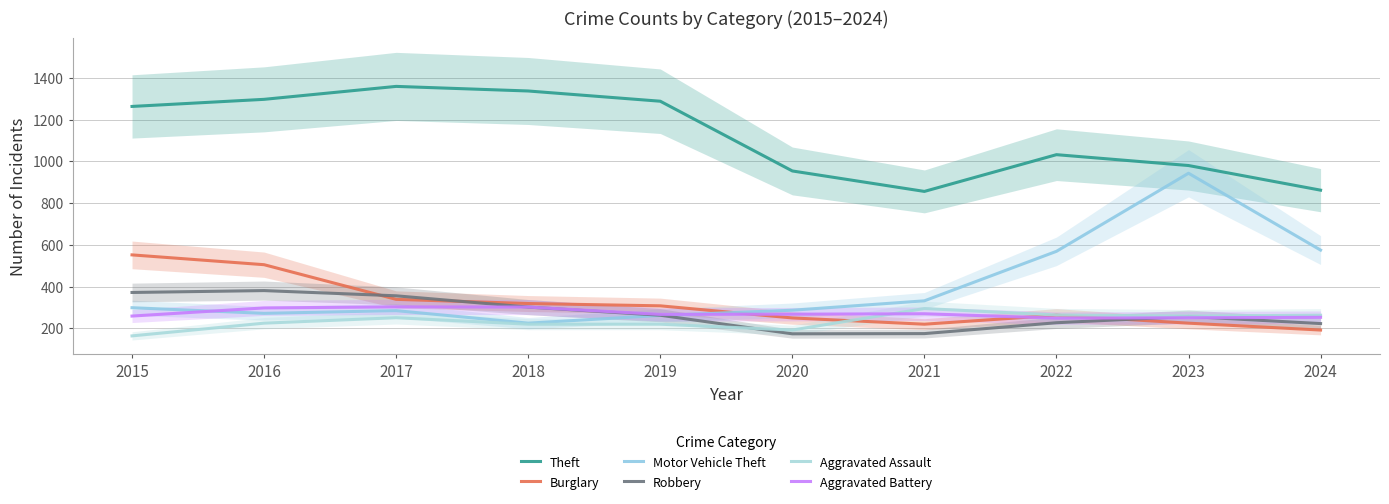

In Theft, how many points are lower than both neighbors (excluding endpoints)?

1